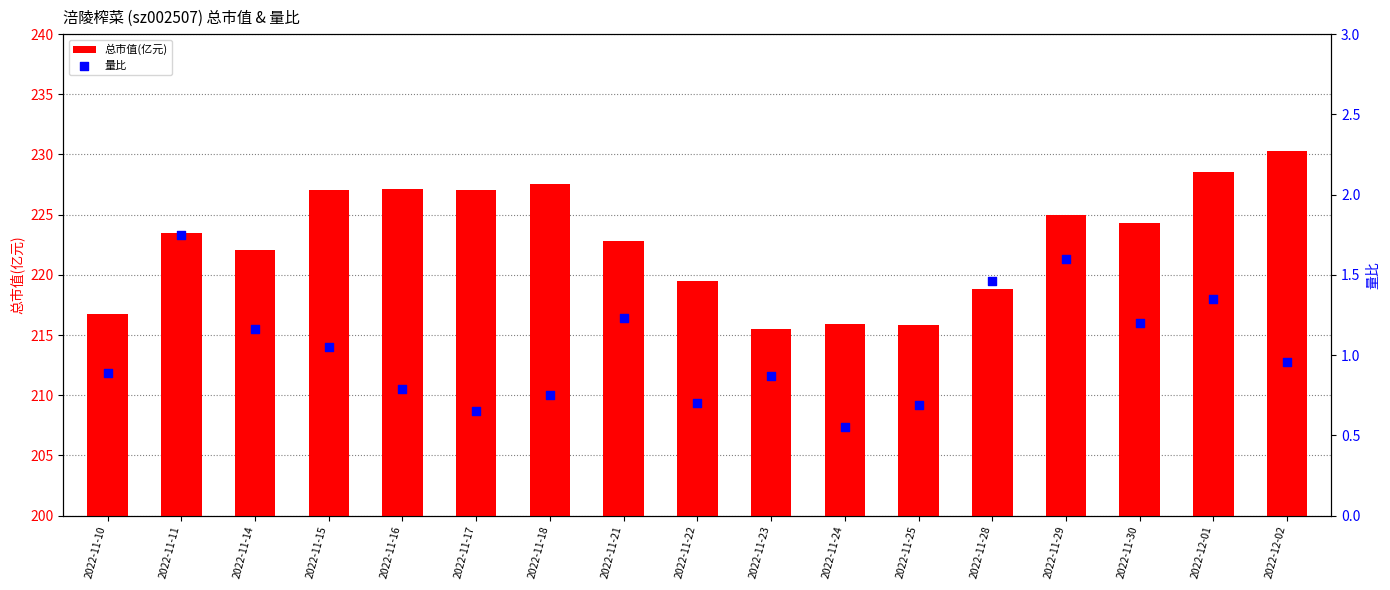

Which series contains the lowest Y value?

量比